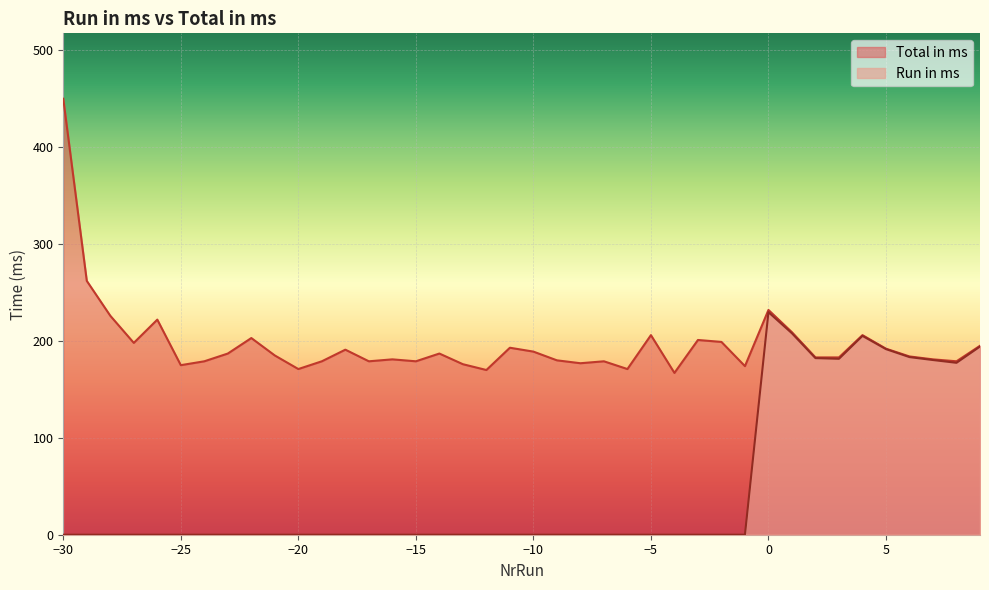

How many interior local valleys does the Total in ms series have?

11